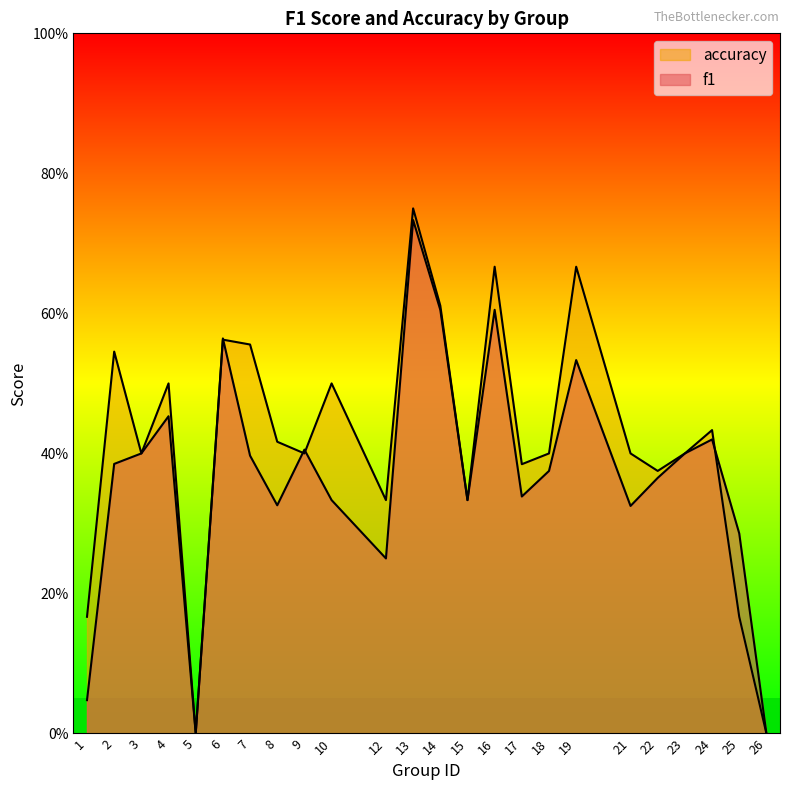

In f1, how many points are higher than both neighbors (excluding endpoints)?

7